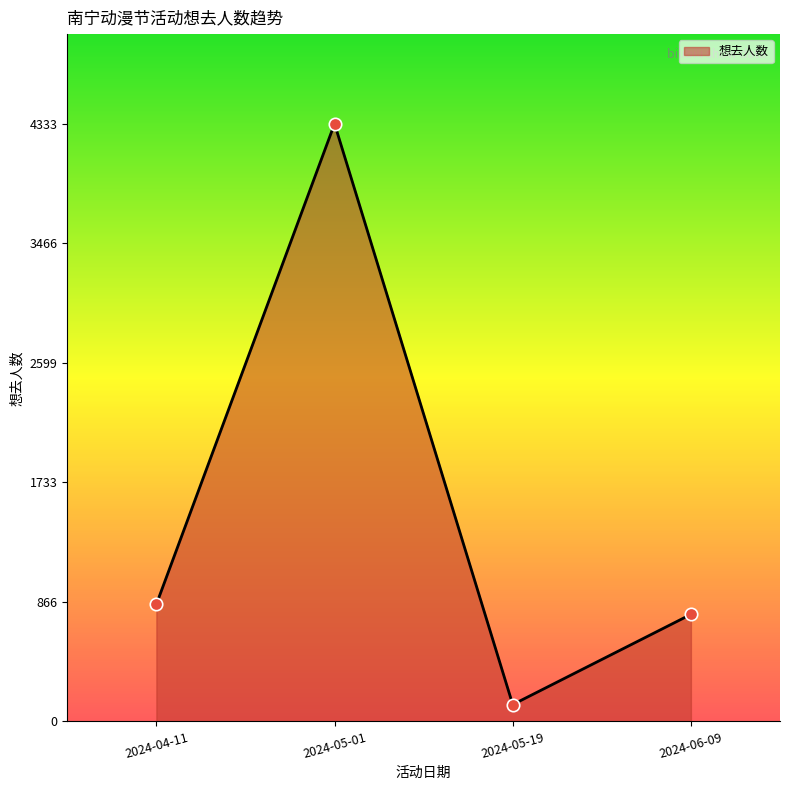

What is the change in value from 2024-05-01 to 2024-05-19?

-4211